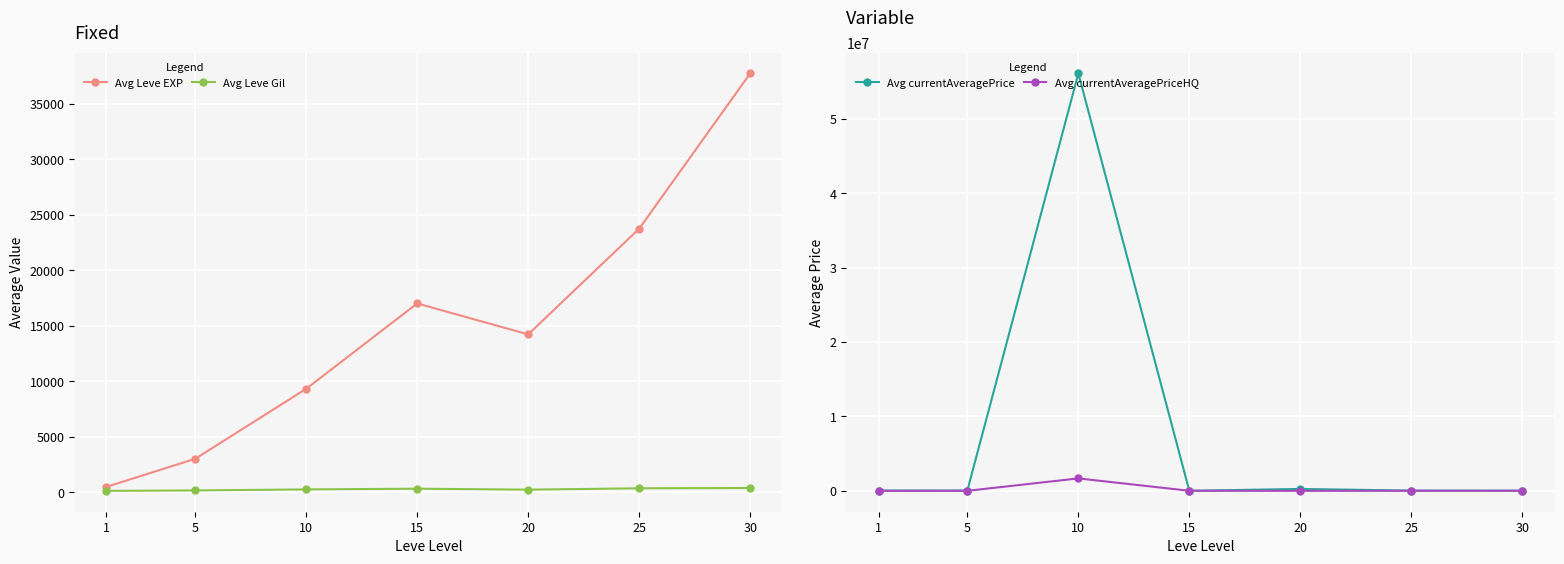

What is the difference between the Avg currentAveragePriceHQ values at 1 and 25?

9174